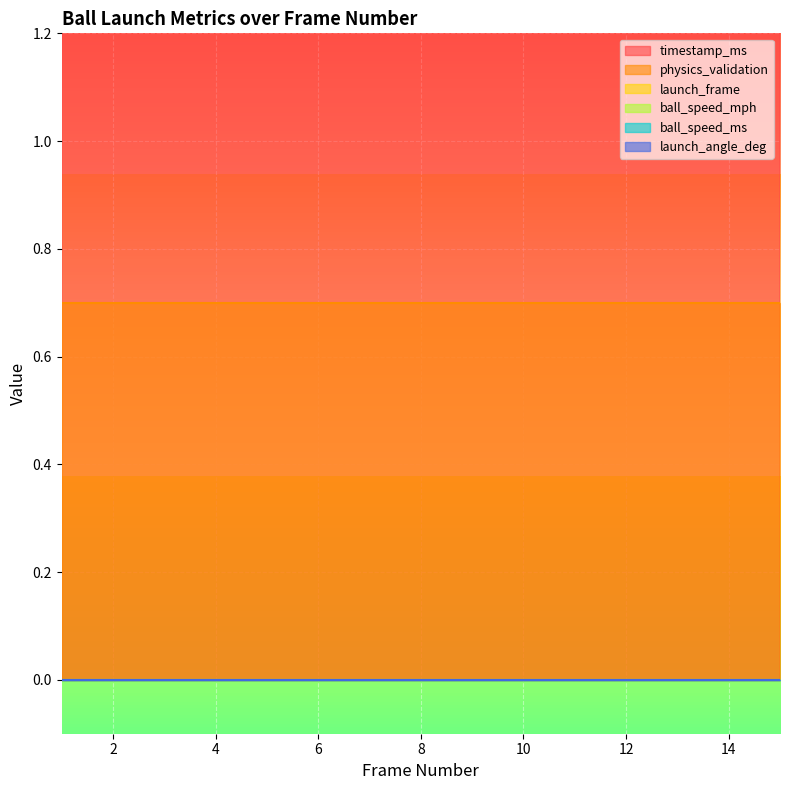

What are all the series names shown in the legend?

timestamp_ms, physics_validation, launch_frame, ball_speed_mph, ball_speed_ms, launch_angle_deg